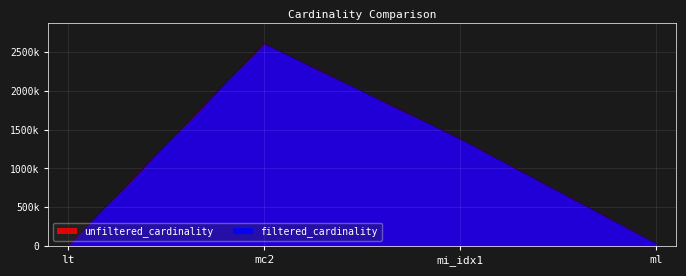

List the labels in order of unfiltered_cardinality value, smallest first.

lt, ml, mi_idx1, mc2